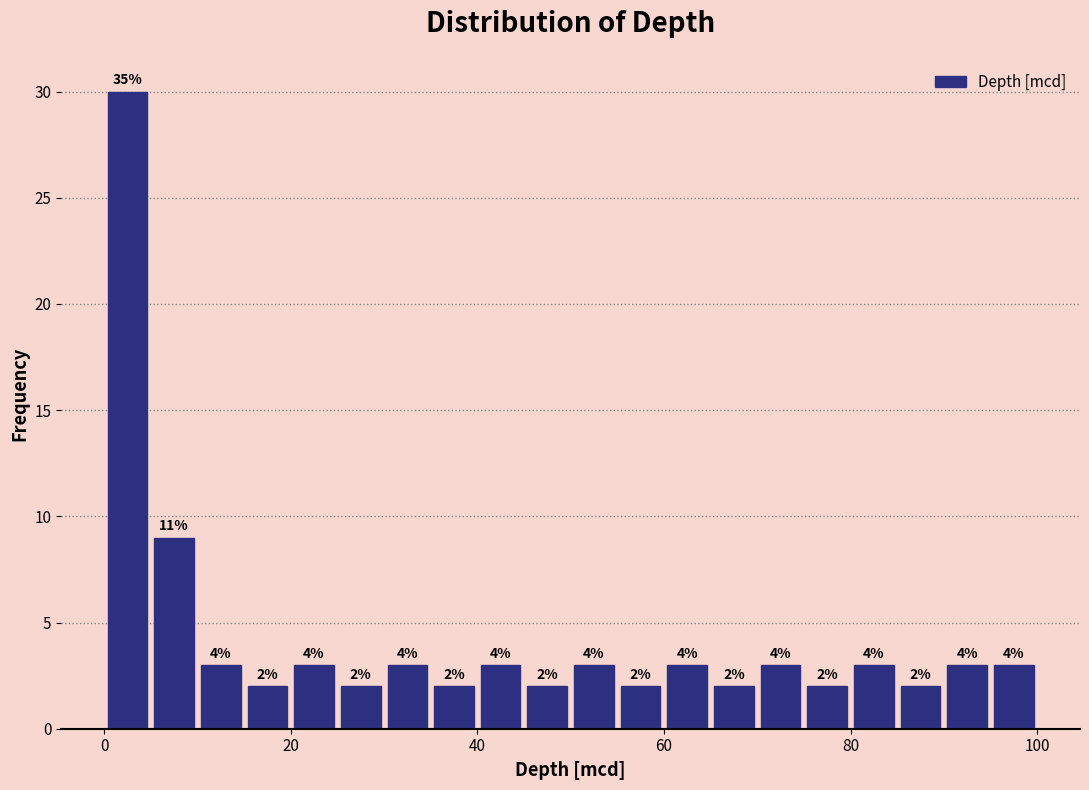

Around what value on the x-axis is the tallest bar? Give the approximate position of its centre, as read against the axis.

2